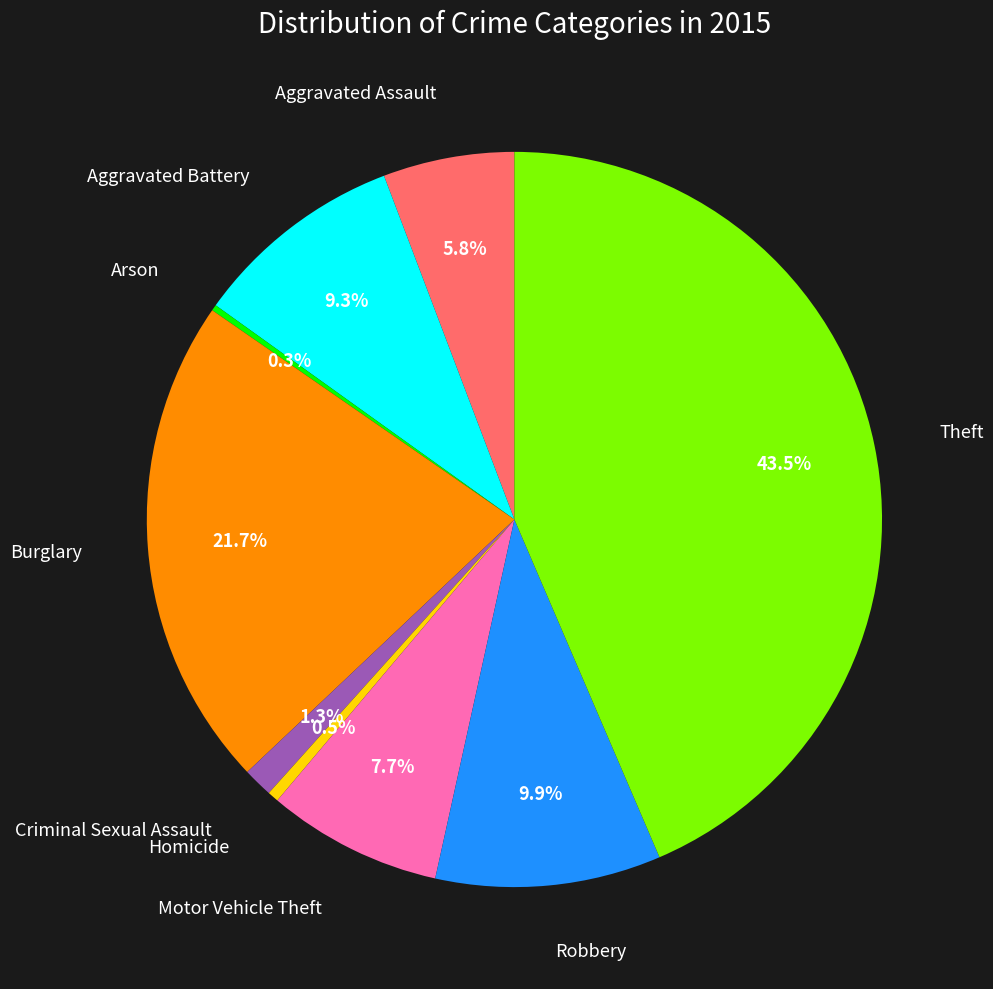

Is there any slice that represents more than half of the pie?

No